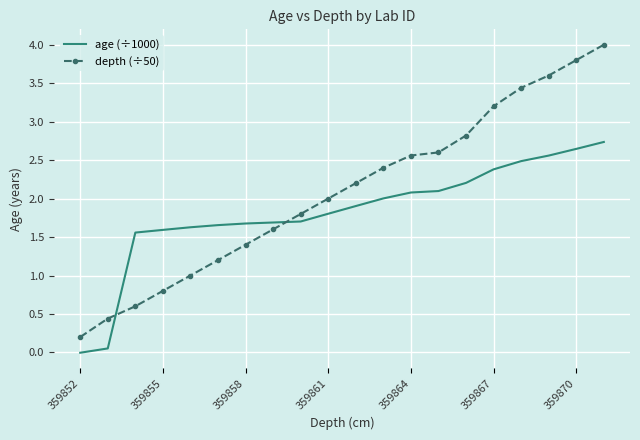

What is the highest value of the age (÷1000) series?

2.7